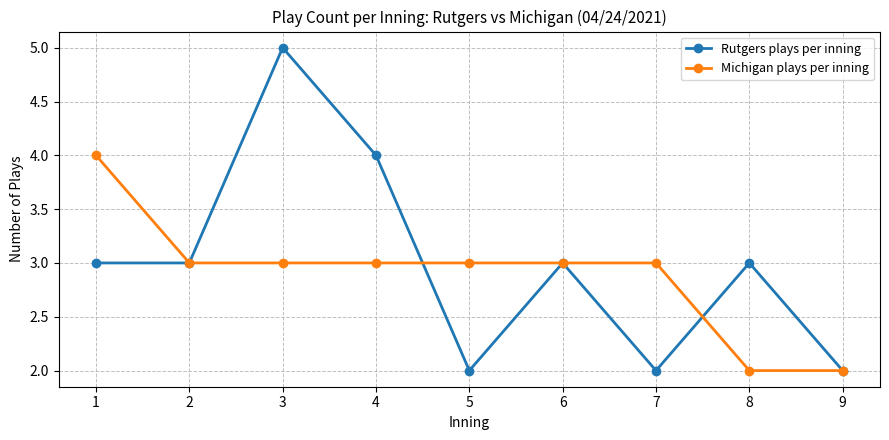

At which category does Rutgers plays per inning reach its first local peak?

3